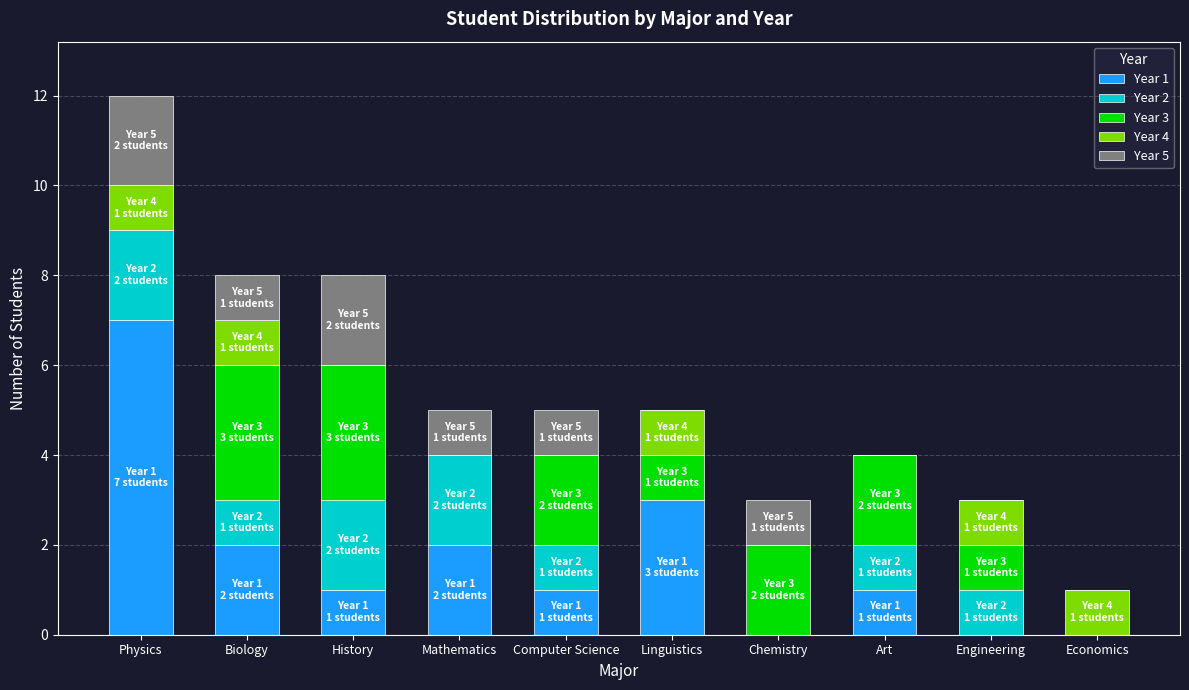

What are all the series names shown in the legend?

Year 1, Year 2, Year 3, Year 4, Year 5